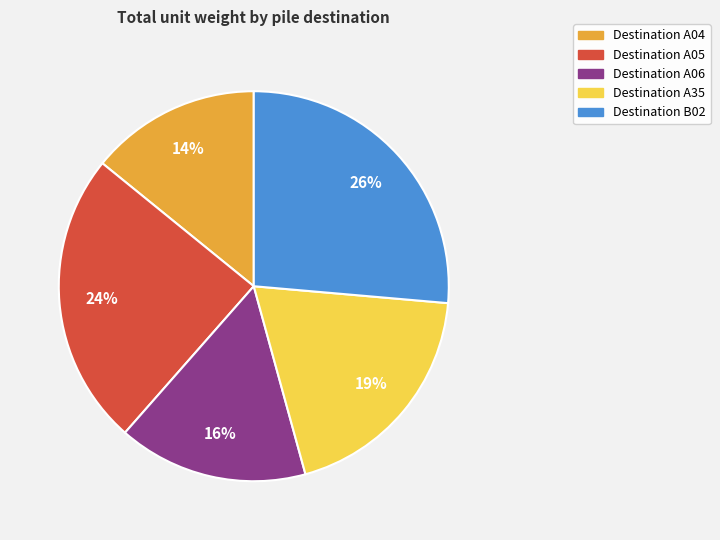

Does Destination A05 account for over 50% of the chart?

No